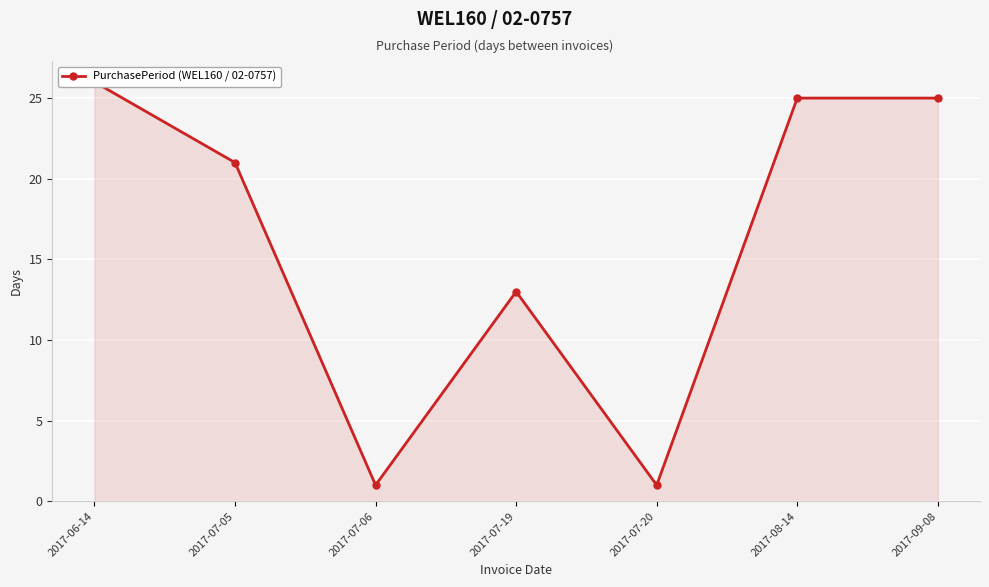

Is it true that the value at 2017-09-08 is 40?

False